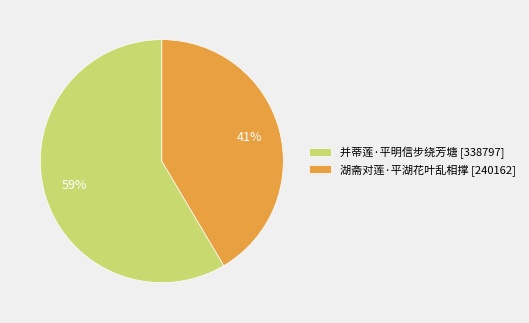

Does 湖斋对莲·平湖花叶乱相撑 represent more than half of the total?

No